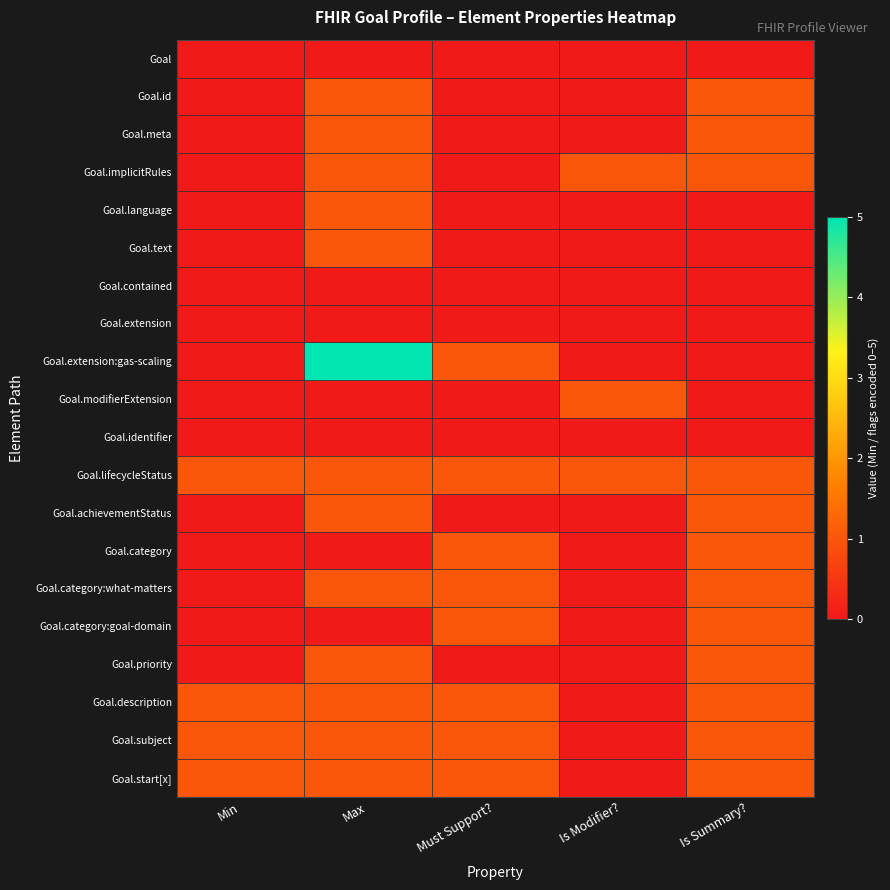

At which category does the chart reach its peak across all series?

Max